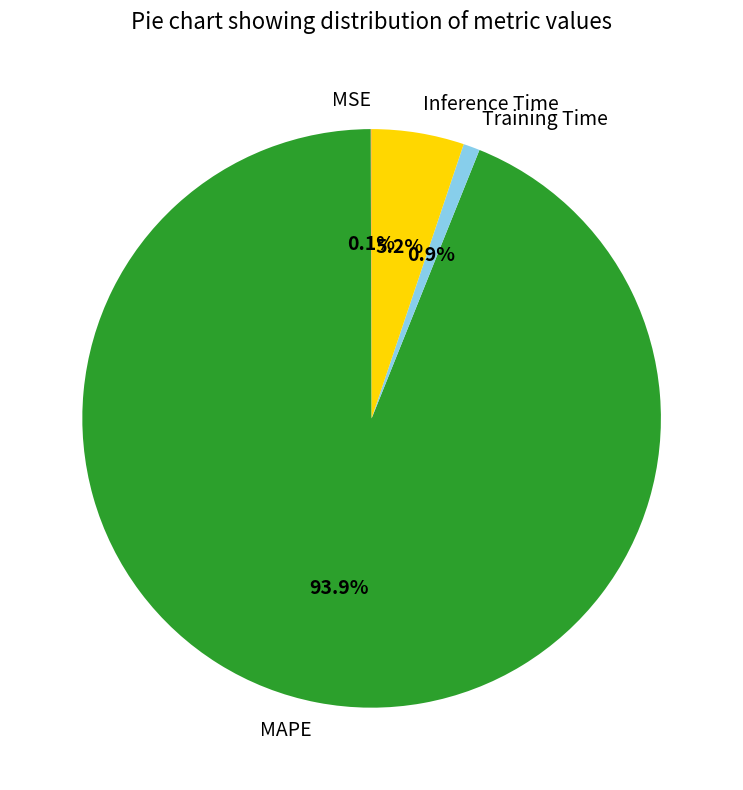

What percentage is the Training Time slice, to the nearest percent?

1%